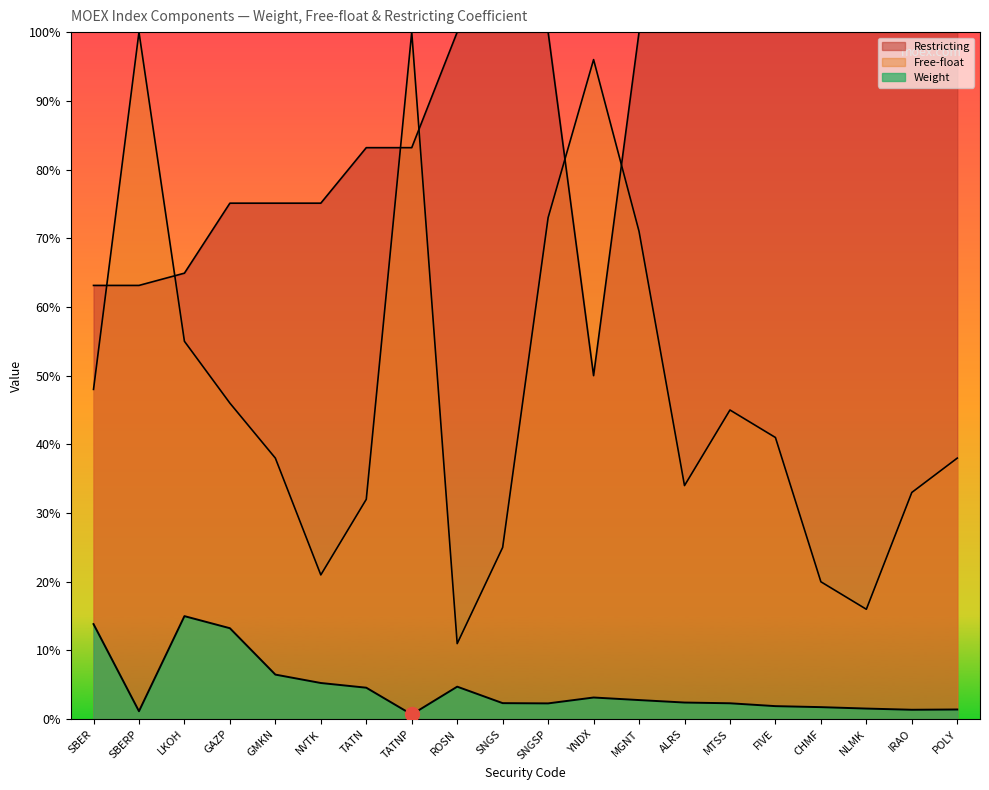

What is the total value across all series at MGNT?

1.7